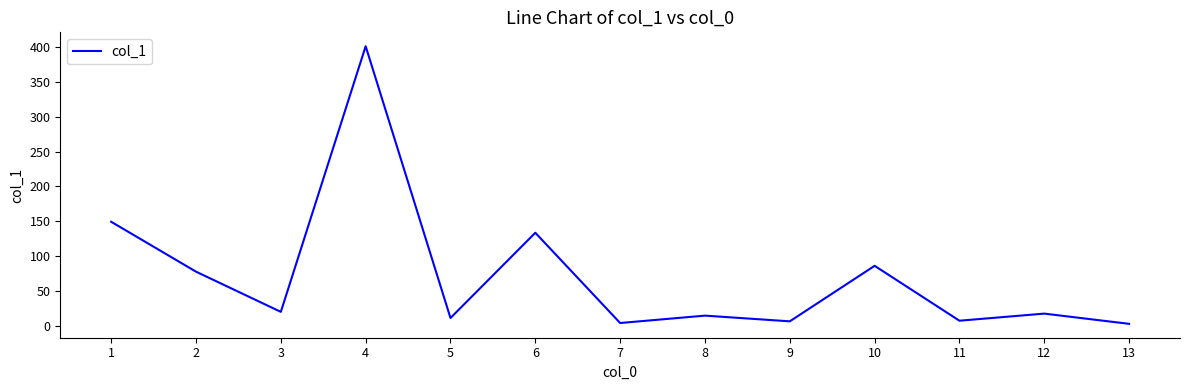

The value at 10 is 48.1. True or false?

False